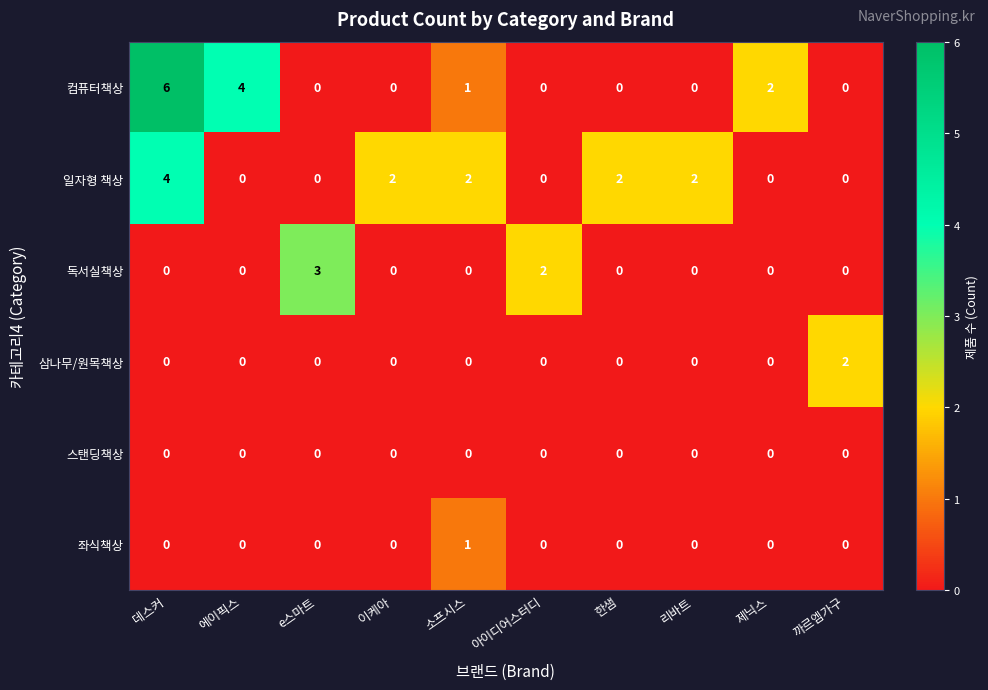

What is the difference between the maximum and minimum values in the 일자형 책상 series?

4